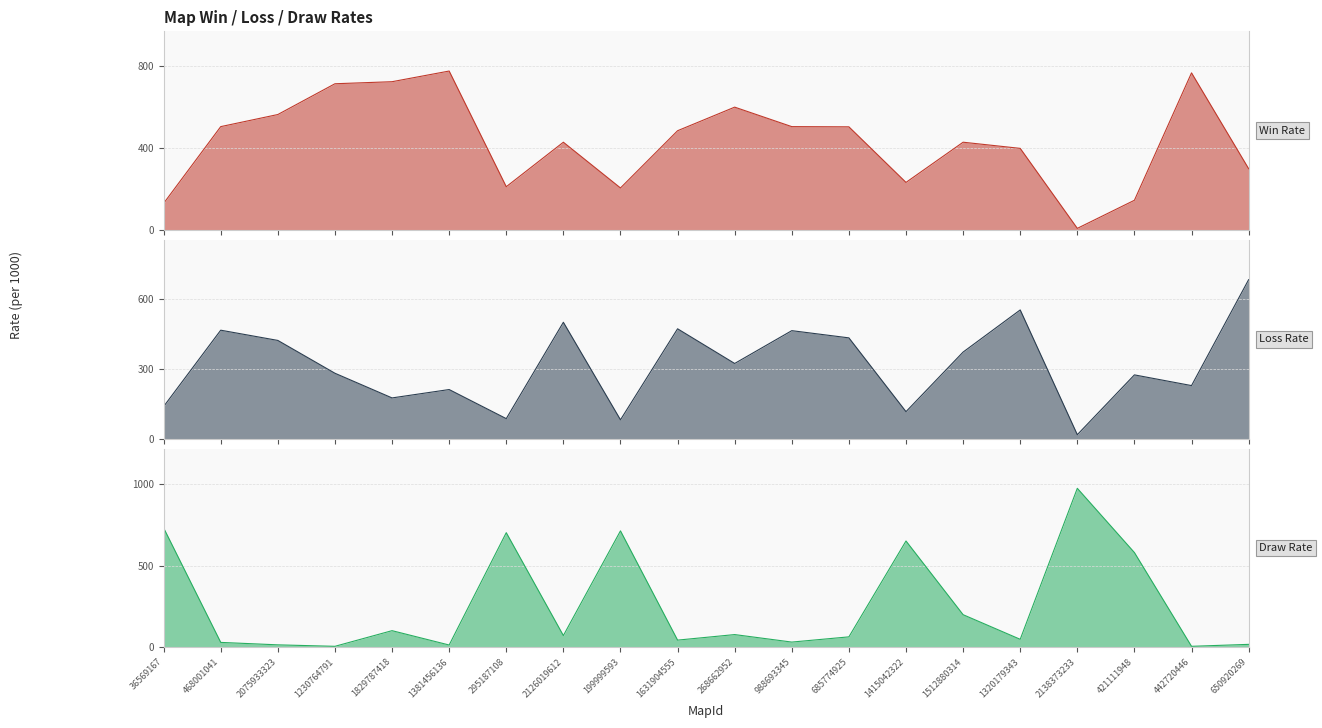

The Loss Rate series shows 228 at 442720446. True or false?

True